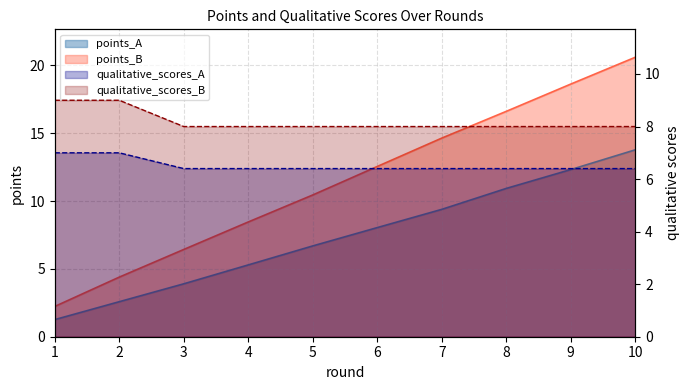

What is the greatest value displayed?

20.6